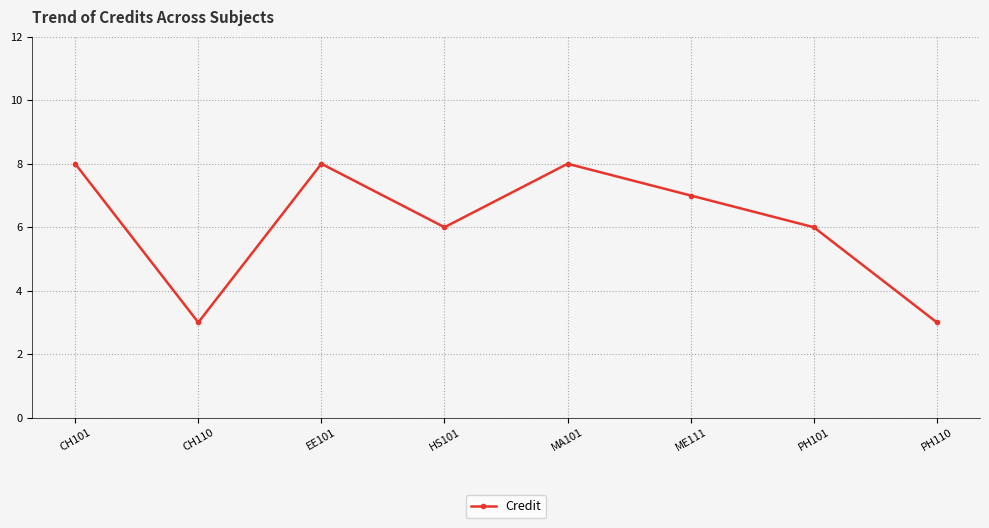

What is the approximate value at PH110?

3